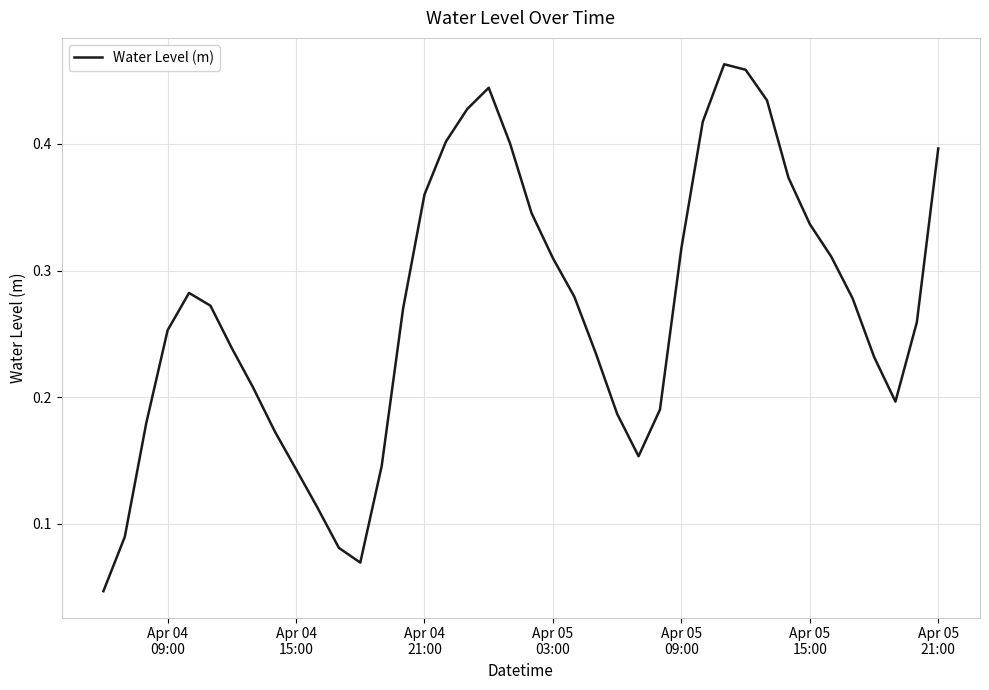

How many lines are shown in the chart?

1